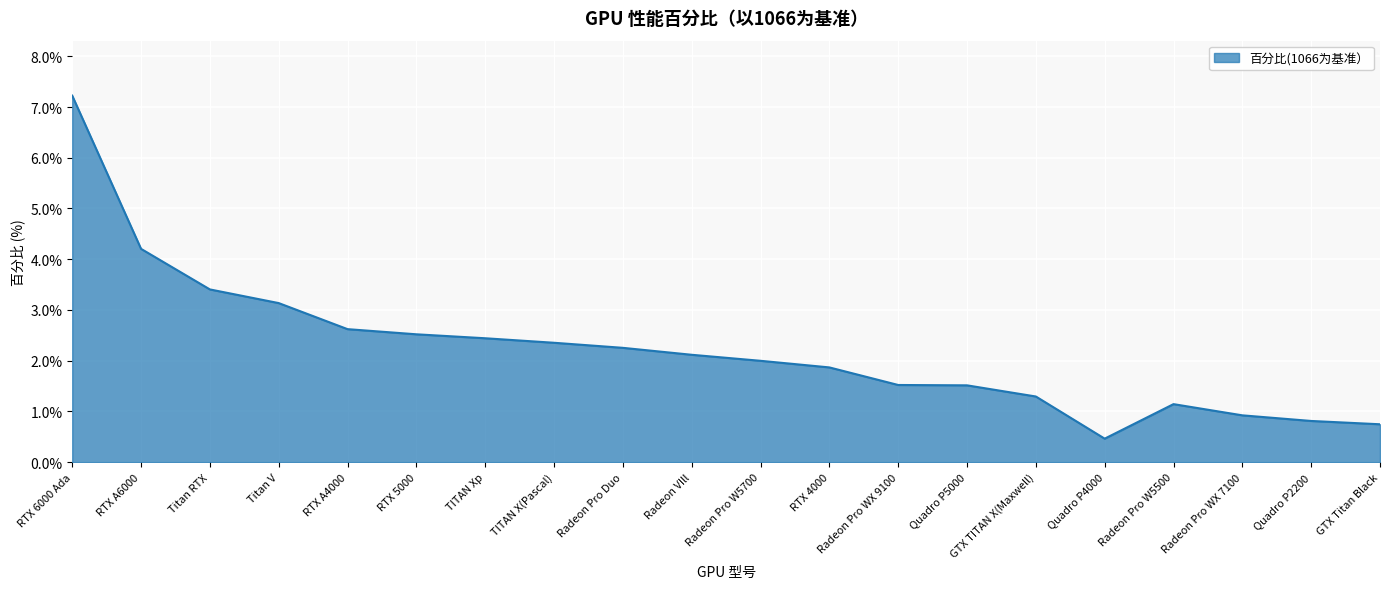

What is the change in value from Titan V to Quadro P2200?

-2.3